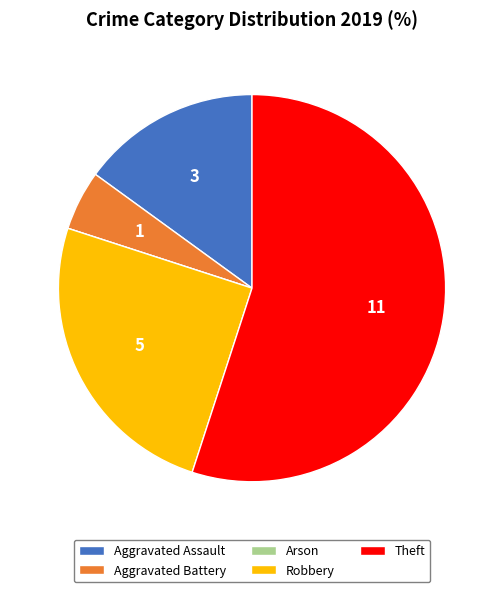

Does Theft represent more than half of the total?

Yes